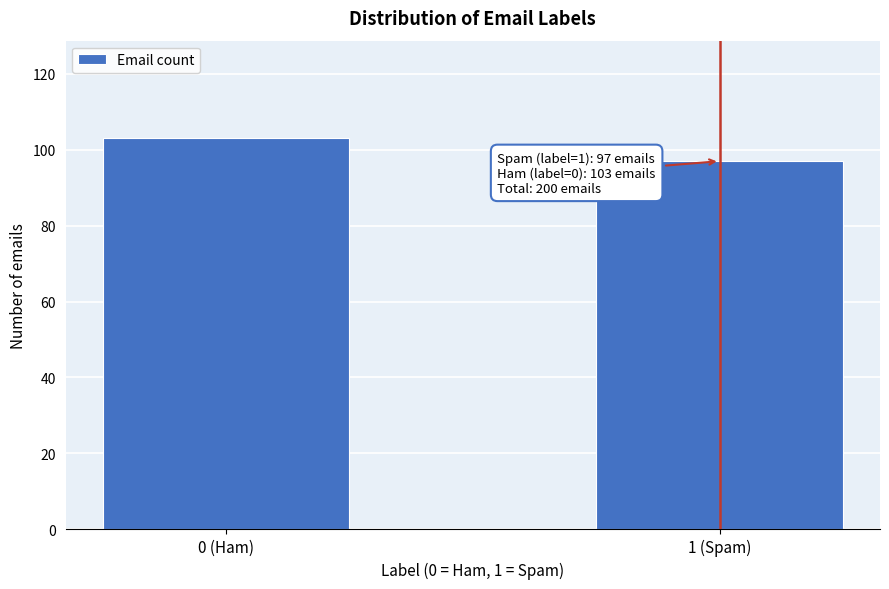

Reading left to right, list all the values displayed in this chart.

103	97